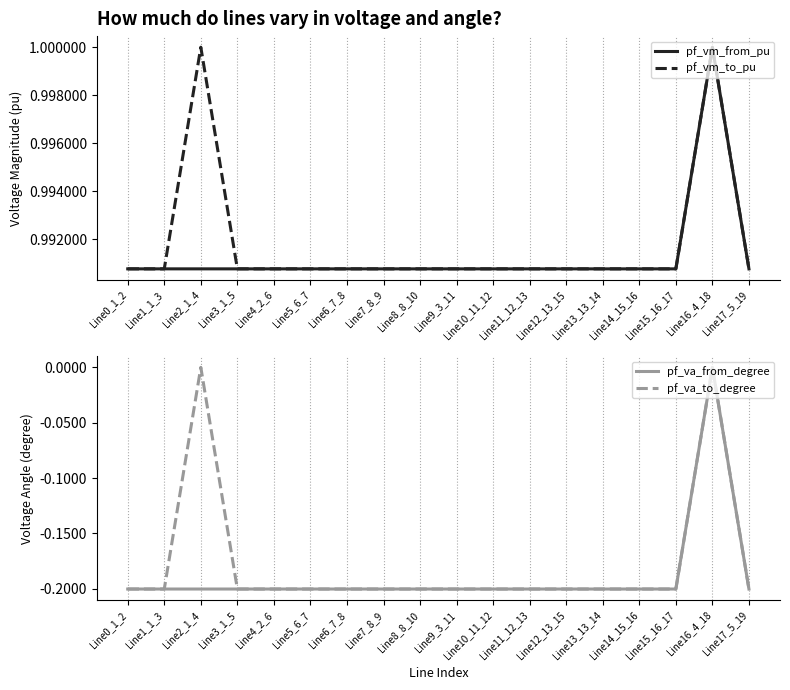

Between Line8_8_10 and Line11_12_13, which series saw the biggest shift?

pf_va_to_degree